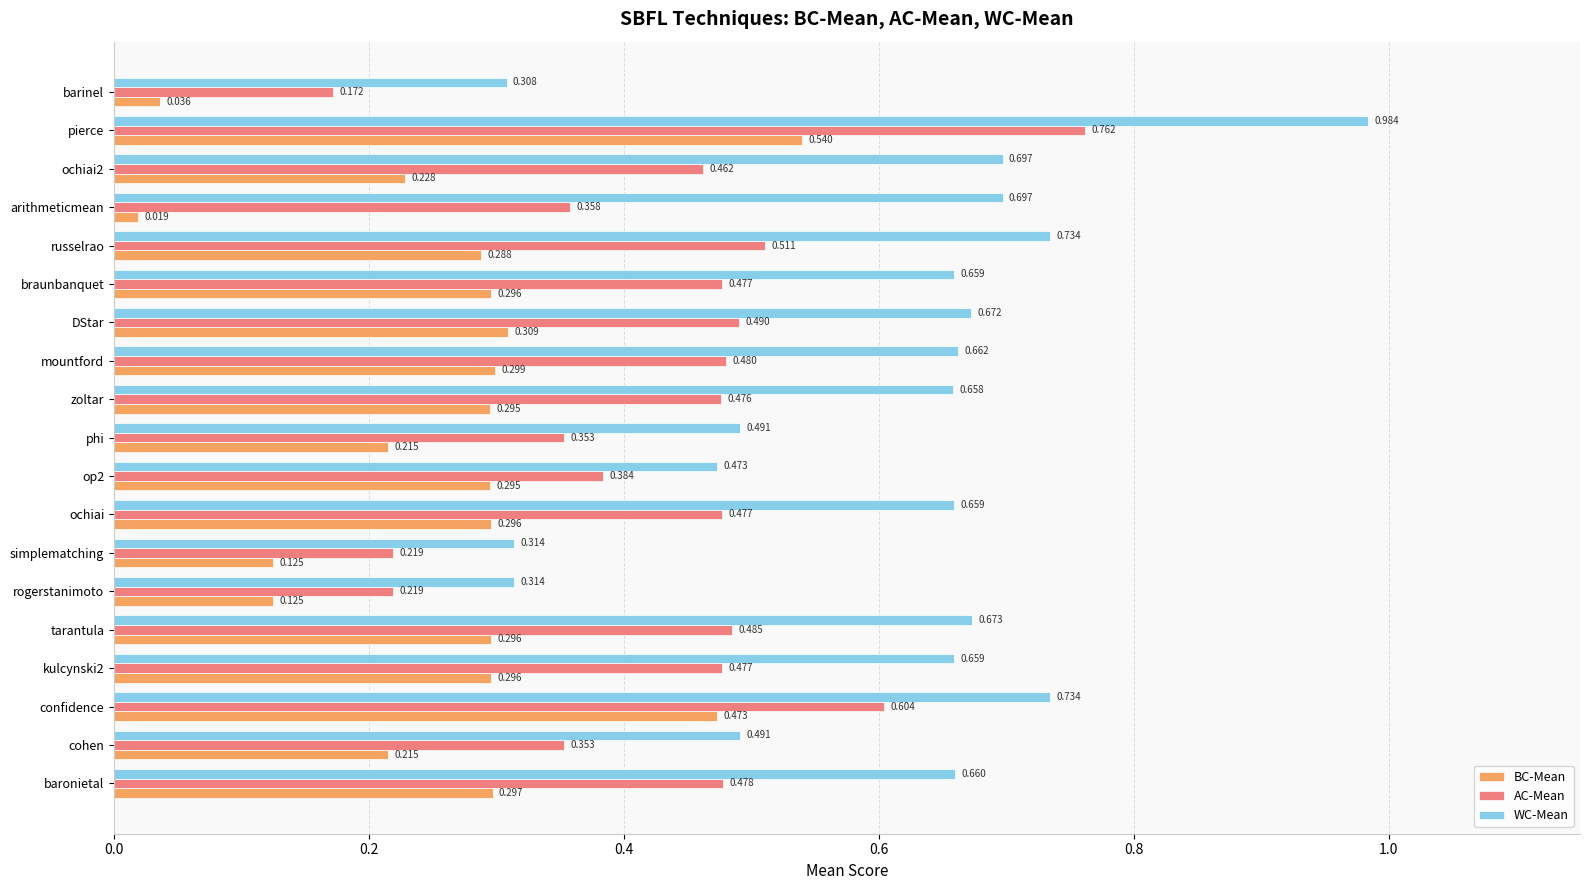

Between tarantula and DStar, which series saw the biggest shift?

BC-Mean